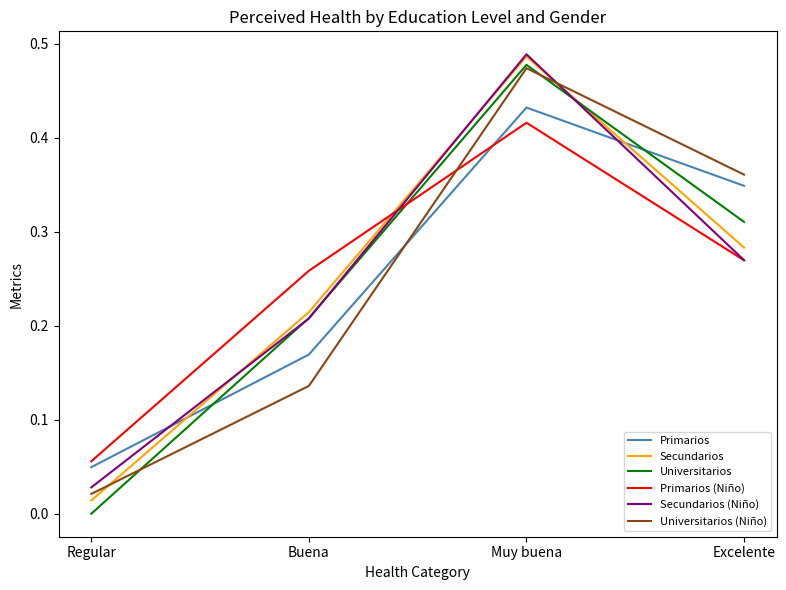

The value of Universitarios (Niño) at Buena is 0.2. True or false?

False